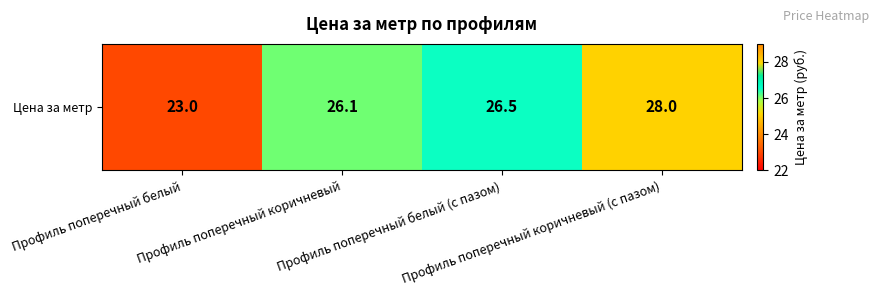

Rank the categories by value from highest to lowest.

Профиль поперечный коричневый (с пазом), Профиль поперечный белый (с пазом), Профиль поперечный коричневый, Профиль поперечный белый